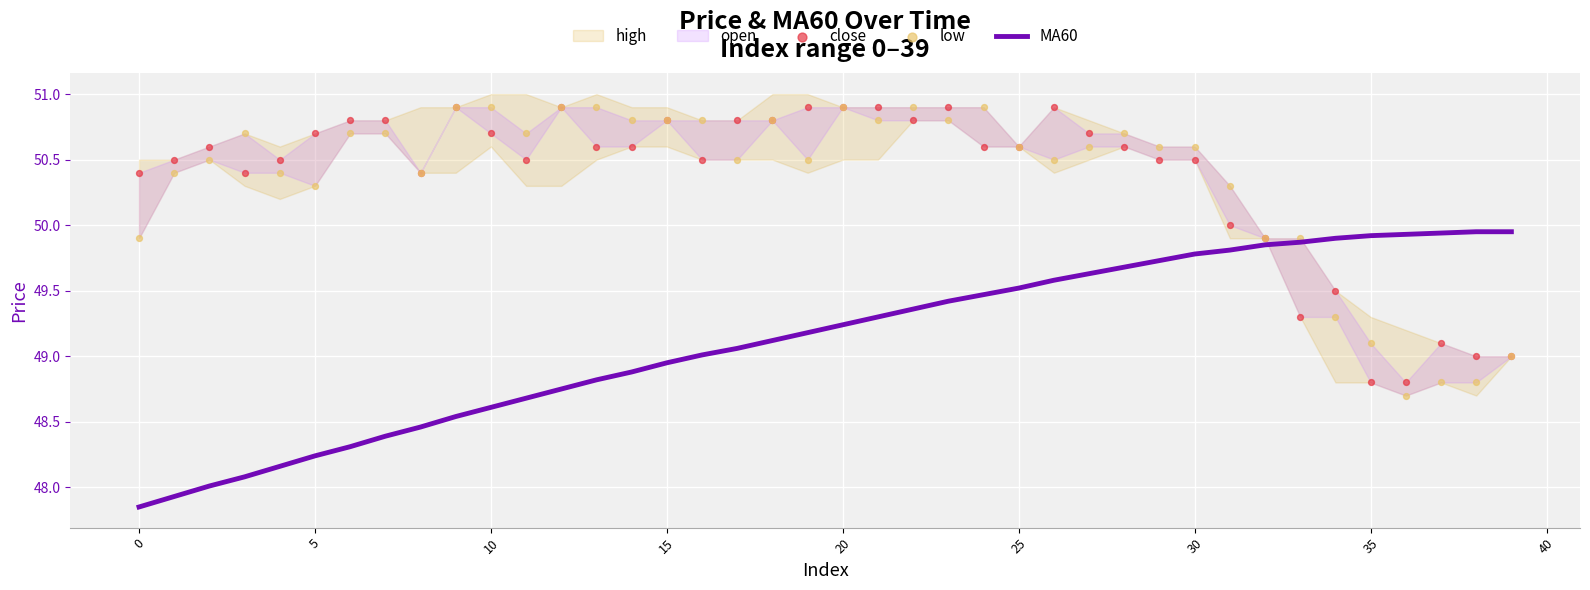

True or false: MA60 has a value of 49.8 at 30.

True